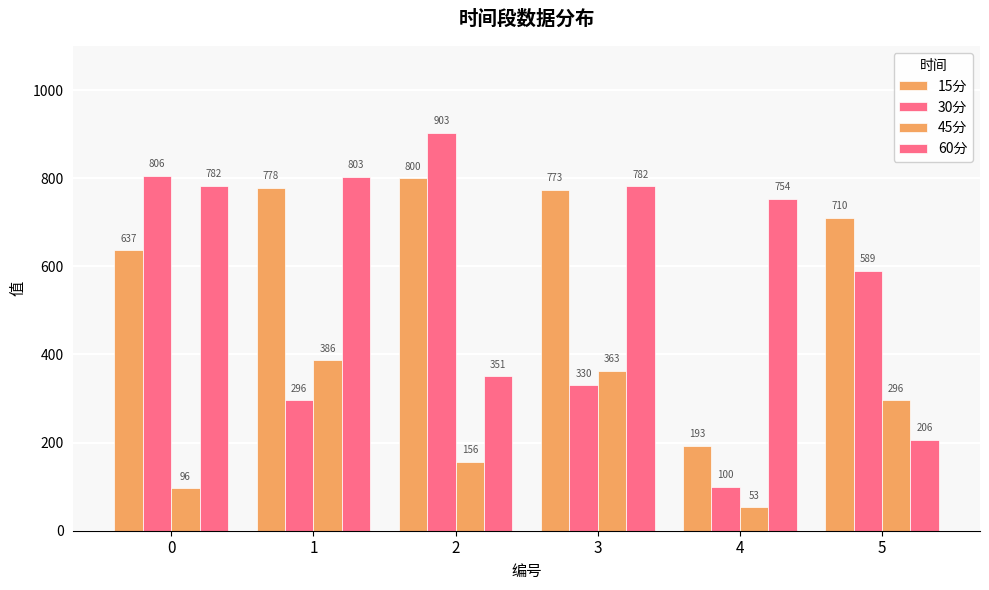

Does the chart contain stacked bars?

No